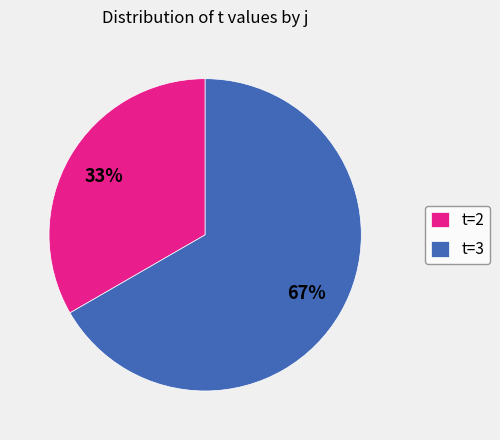

Is there any slice that represents more than half of the pie?

Yes